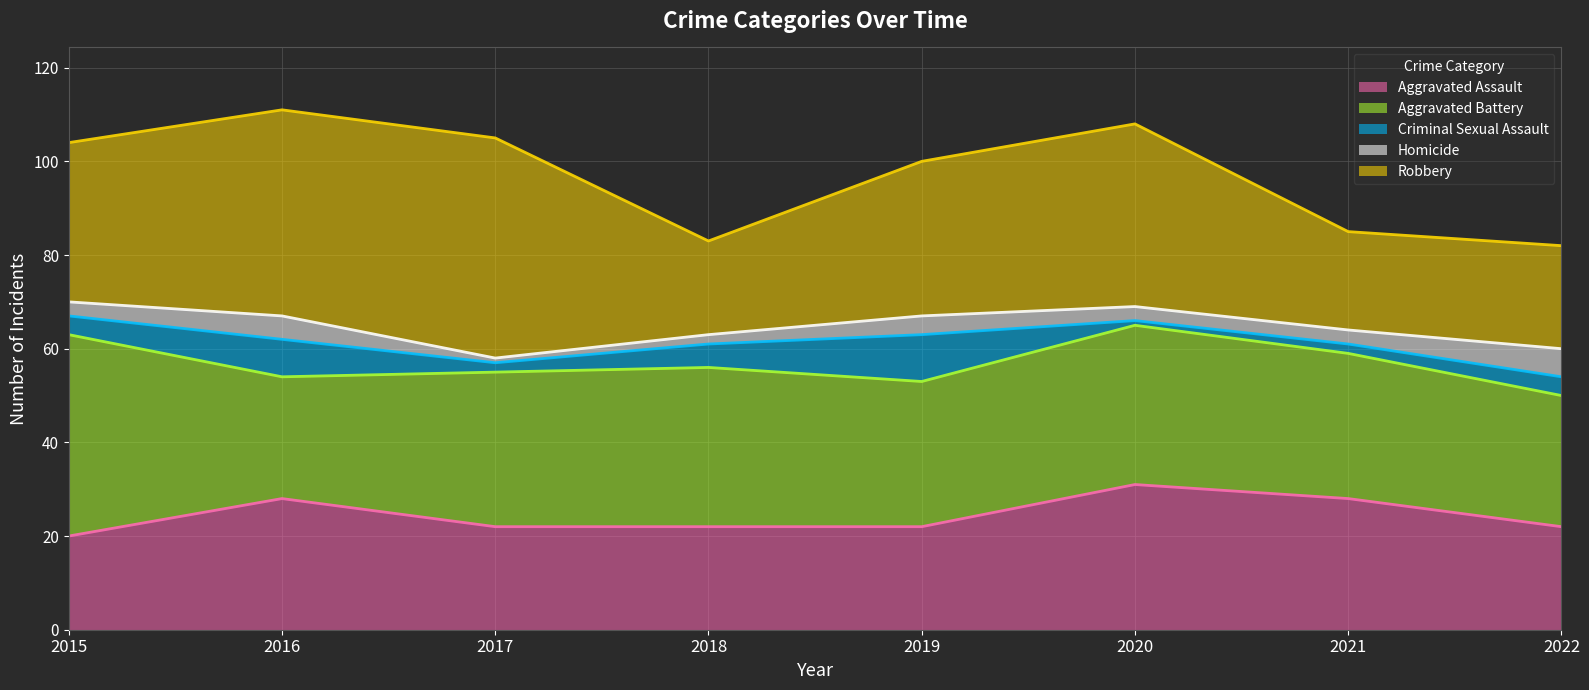

What is the value of the Aggravated Battery point at the 2nd from the left?

26